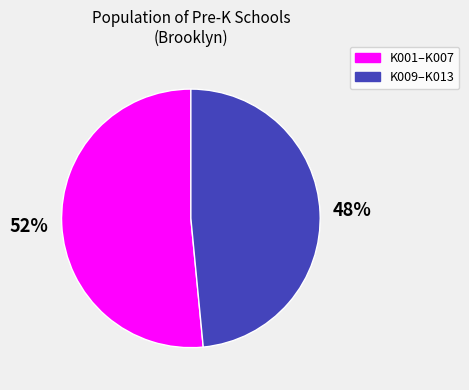

To the nearest percent, what is the average slice percentage?

50%